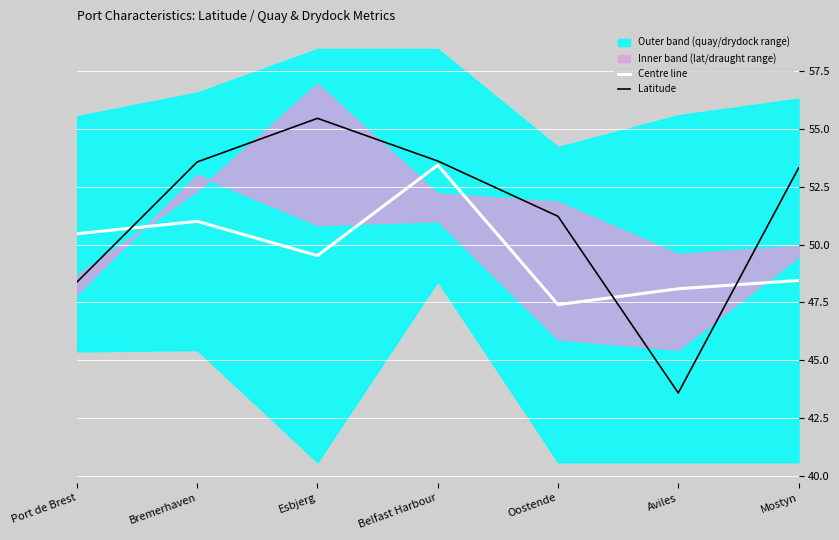

How many values in the Latitude series exceed 53?

4